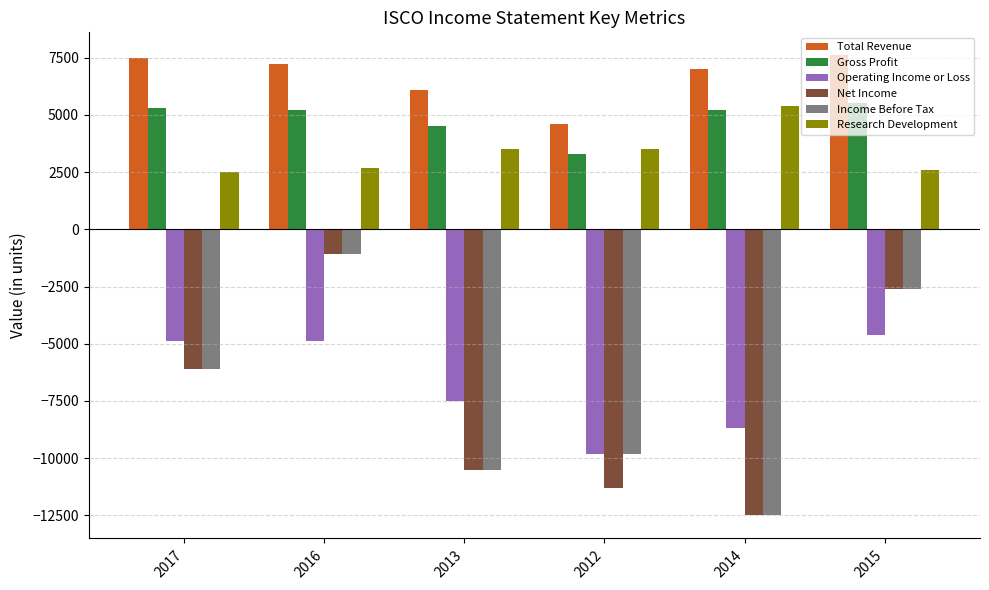

List the labels in order of Income Before Tax value, smallest first.

2014, 2013, 2012, 2017, 2015, 2016